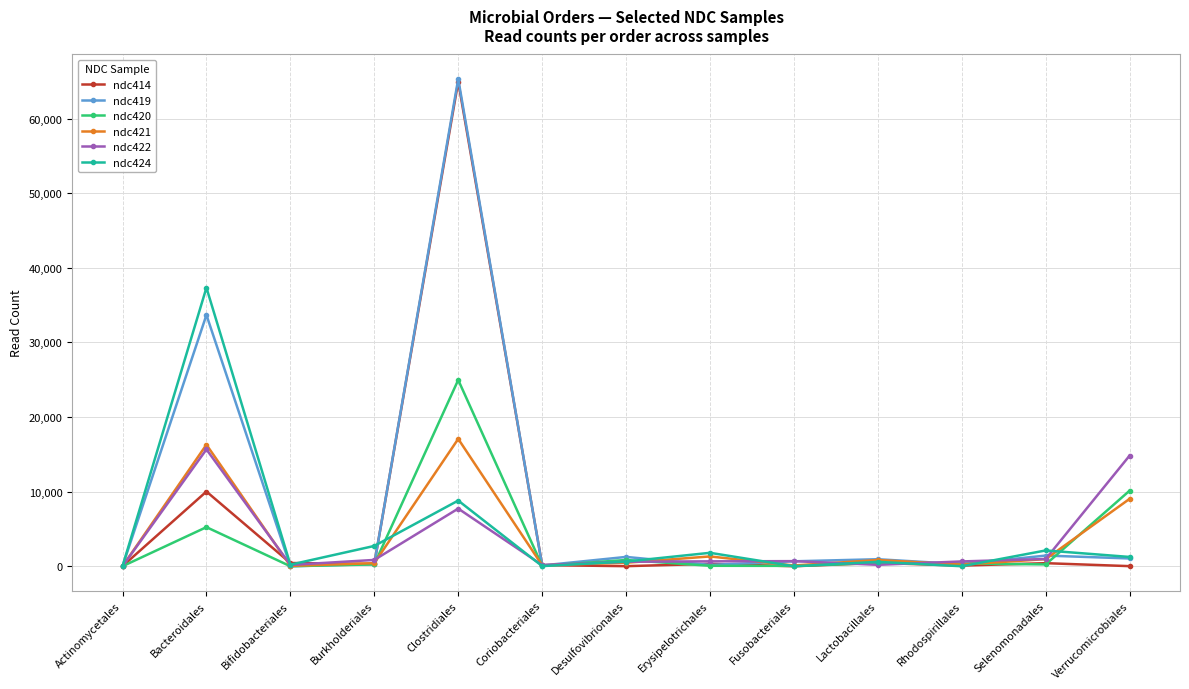

Read the ndc414 value at Lactobacillales.

442